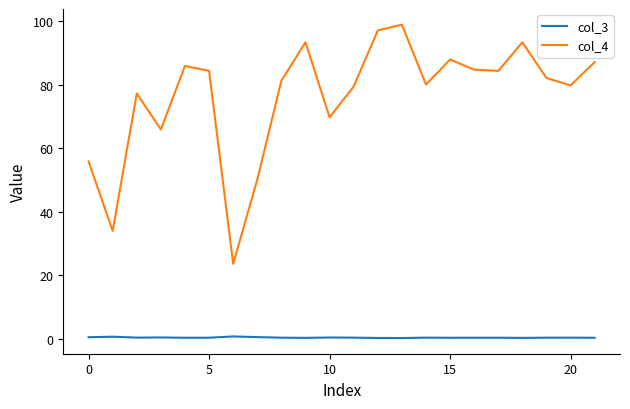

What is the difference between the second highest and second lowest values in the col_3 series?

0.4